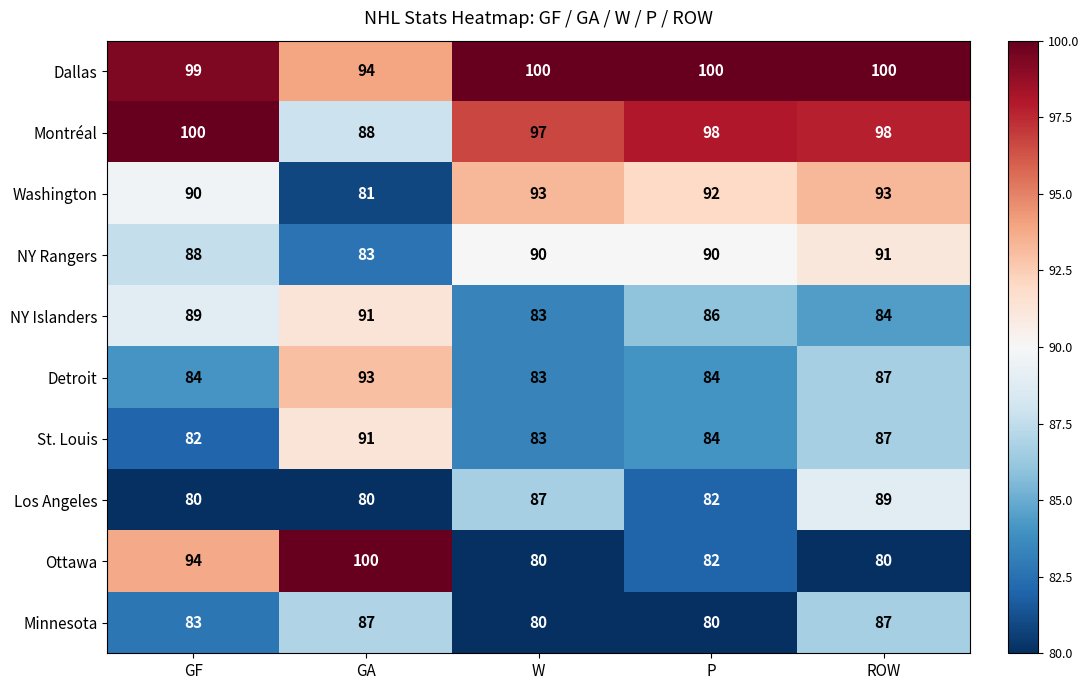

At how many categories does at least one series exceed 91?

5